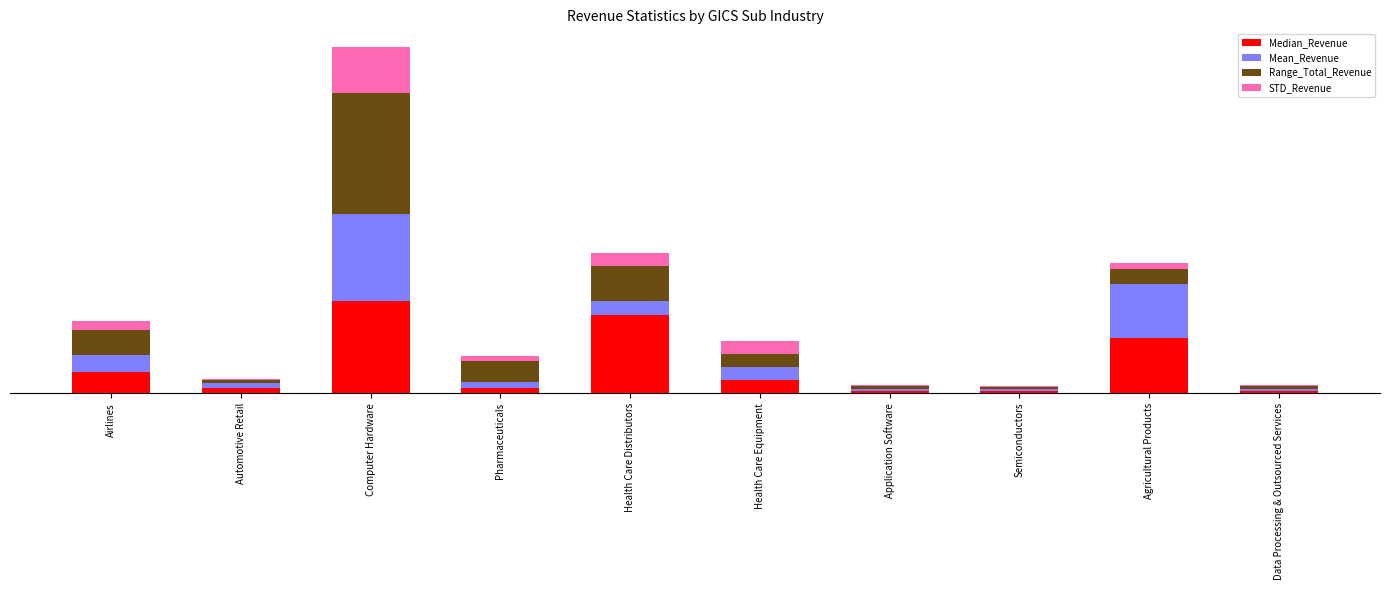

Are the bars horizontal?

No